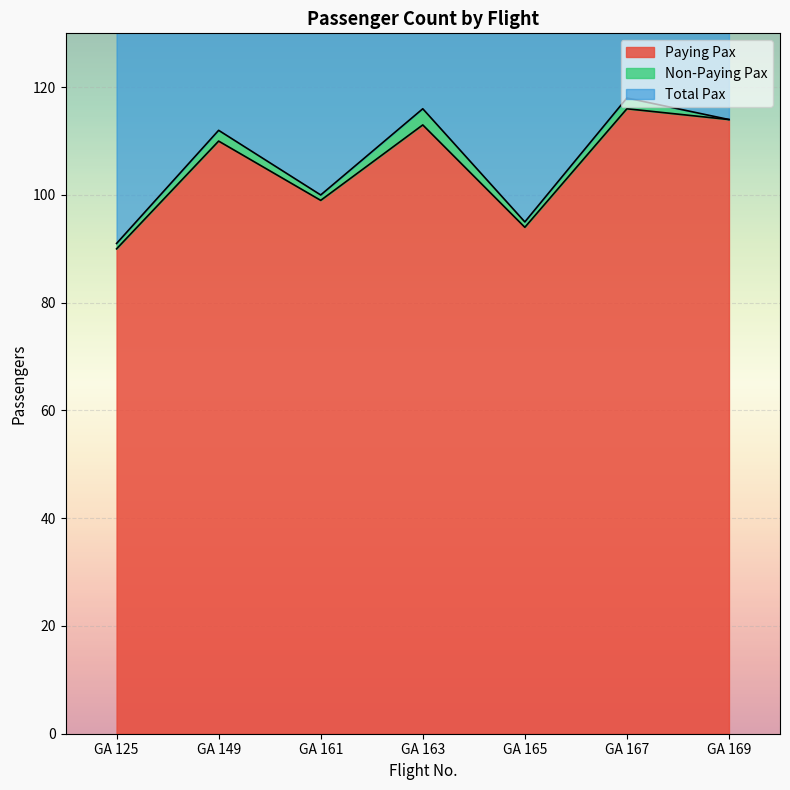

Read the Paying Pax value at GA 165.

94